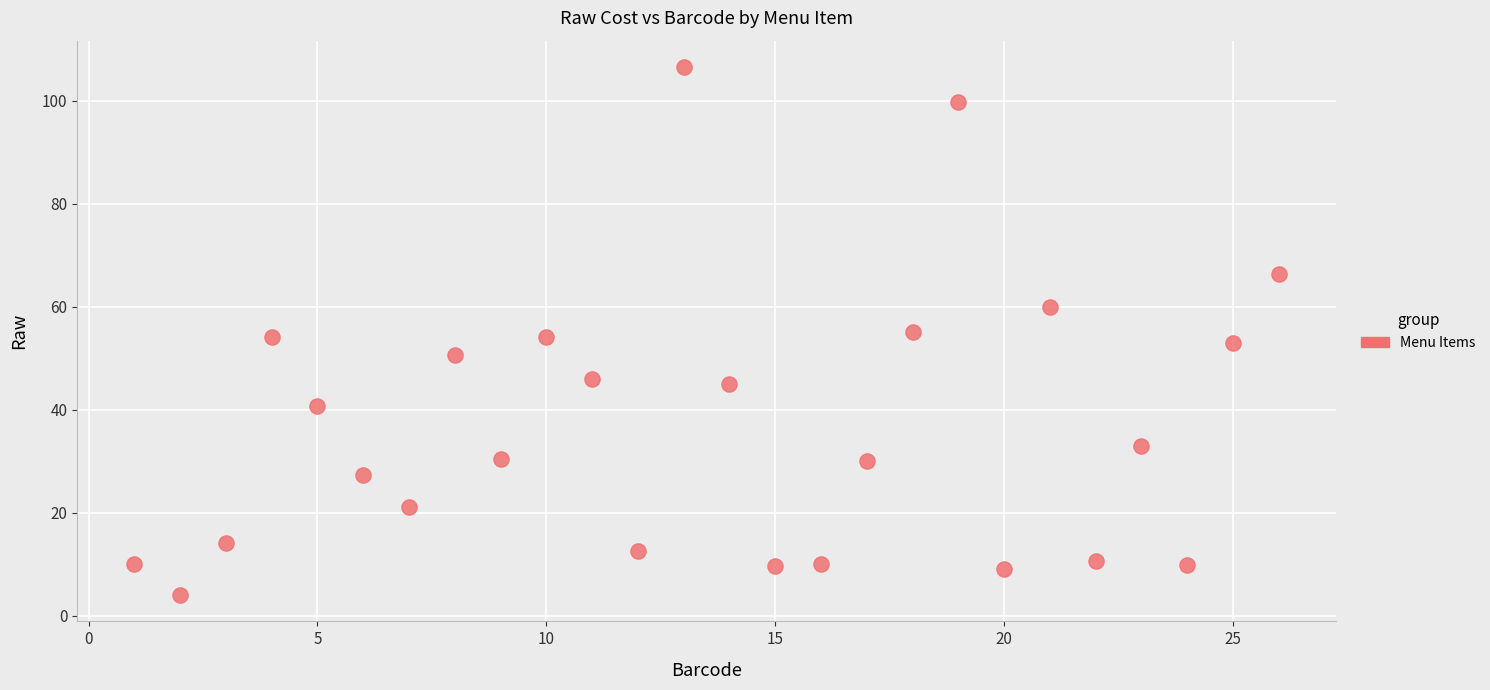

What is the range of Y values (max minus min)?

102.5